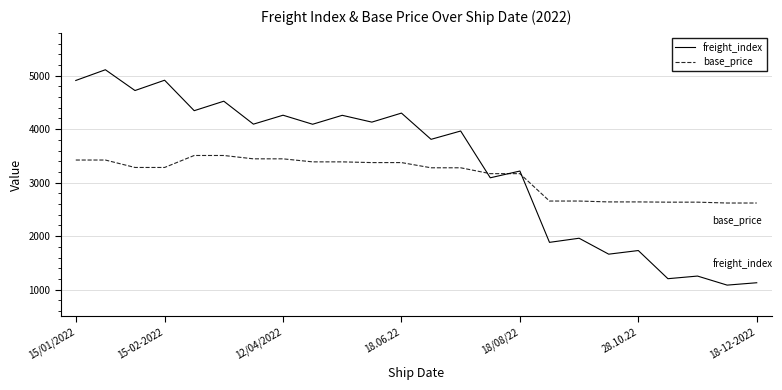

Rank the series by their maximum value, from highest to lowest.

freight_index, base_price